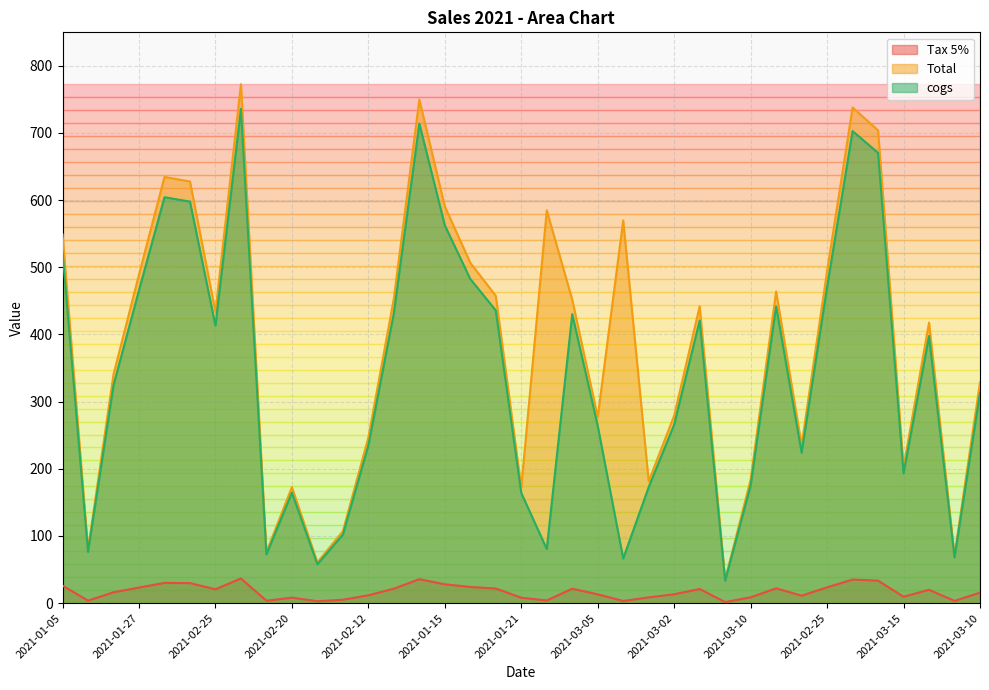

How many distinct data groups are displayed?

3